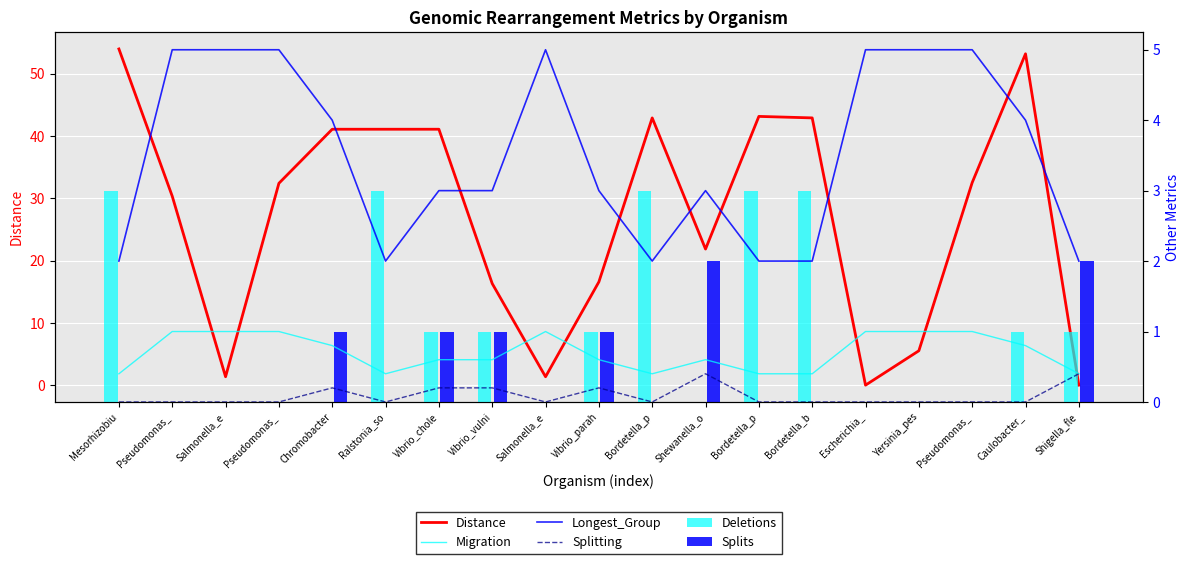

At which category is the sum across all series the highest?

Mesorhizobiu